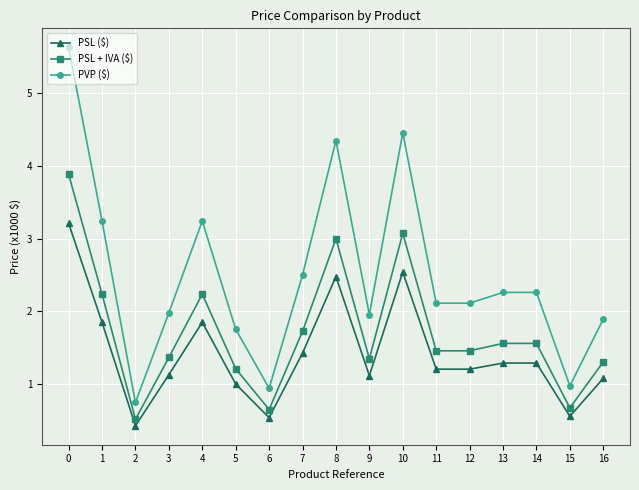

What is the difference between the PSL ($) values at 11 and 6?

0.7